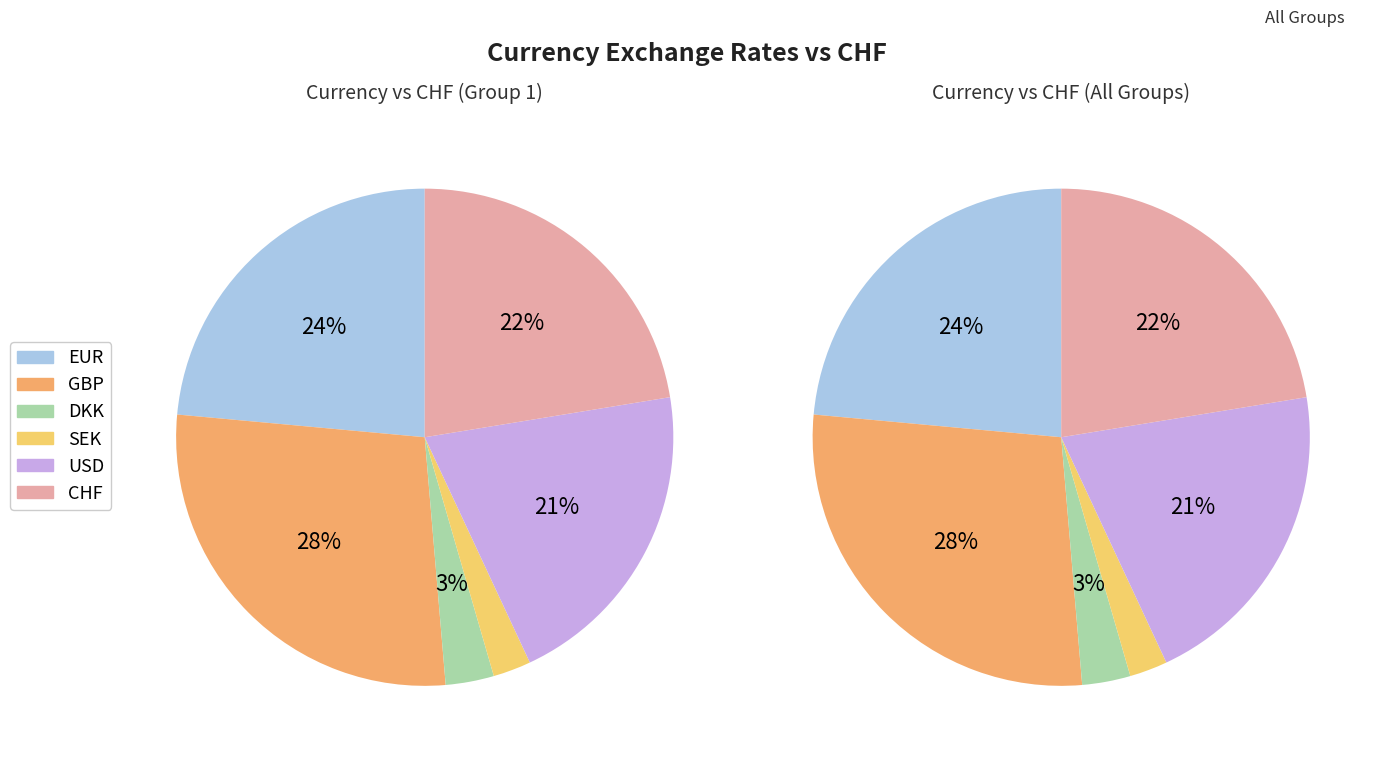

Rank the categories by value from highest to lowest.

GBP, EUR, CHF, USD, DKK, SEK